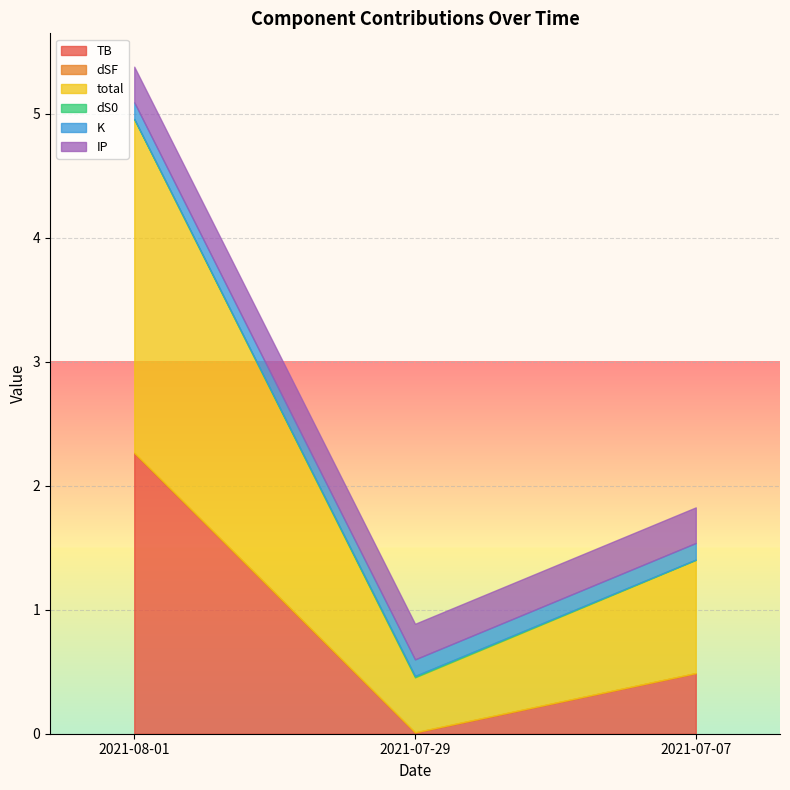

The value of TB at 2021-07-07 is 0.8. True or false?

False